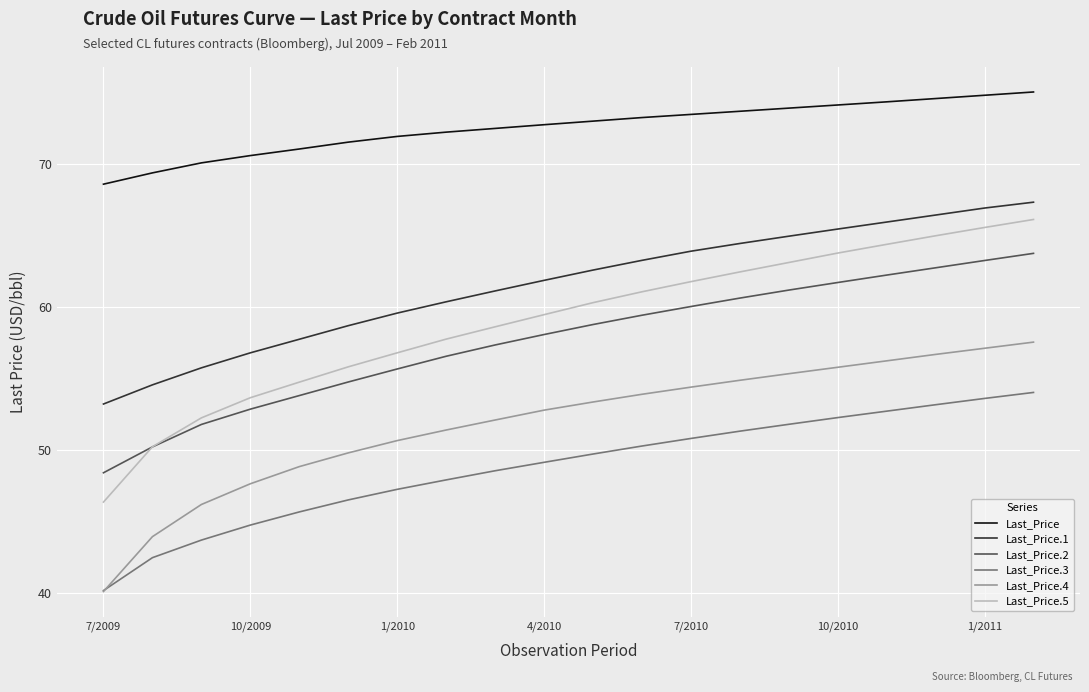

What is the highest value of the Last_Price series?

75.0